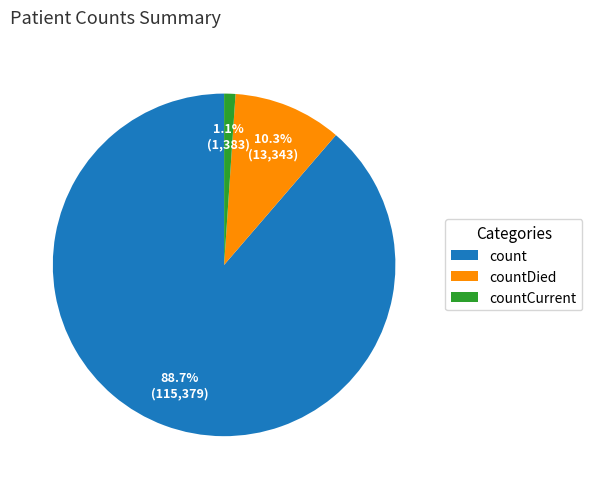

Do countDied and countCurrent together represent more than half of the pie?

No